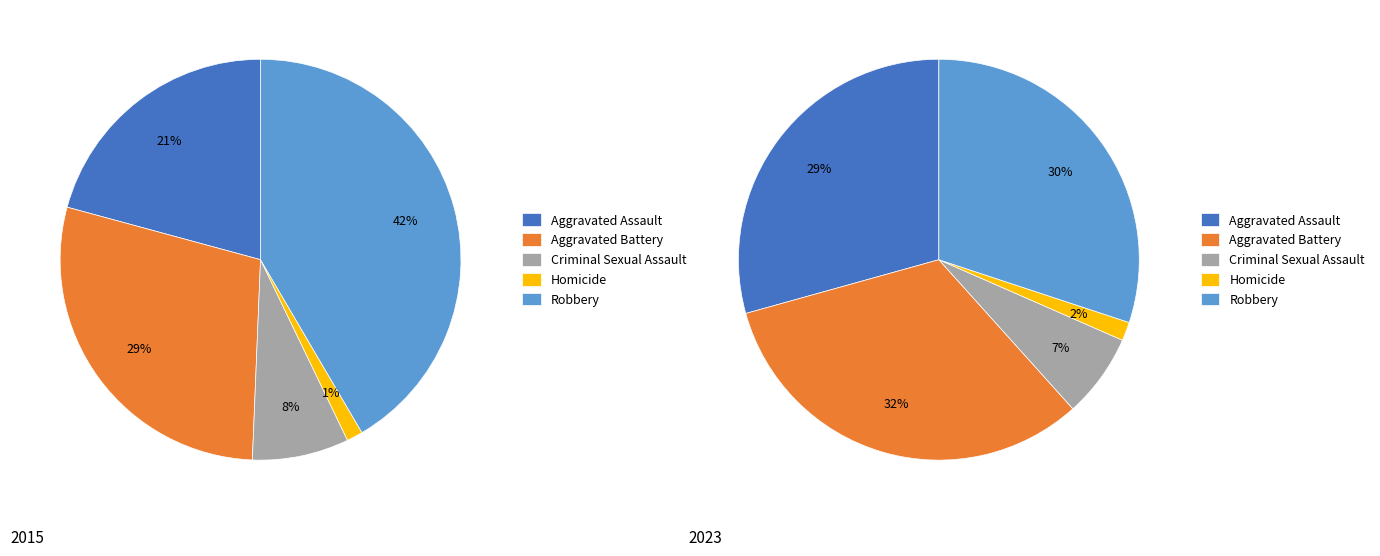

Is it true that 2 is 8% of the pie?

True